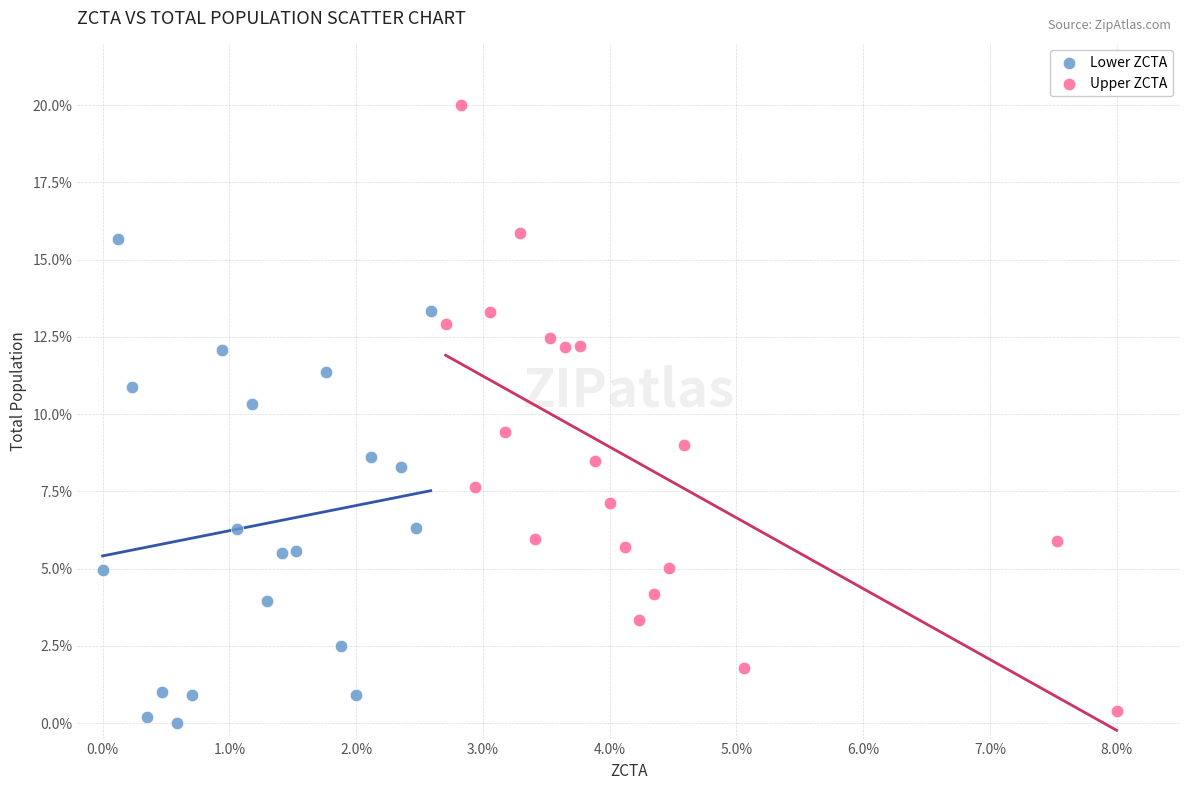

Which series reaches the maximum Y coordinate?

Upper ZCTA